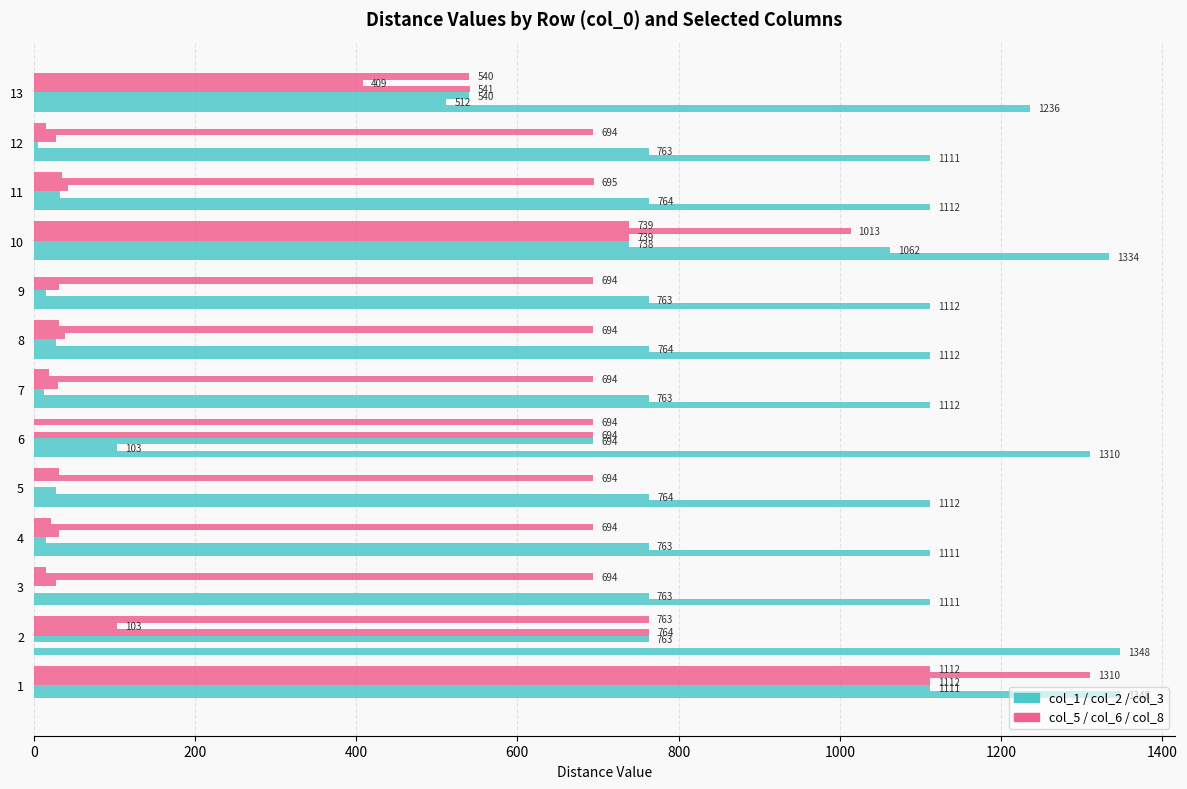

How many distinct data groups are displayed?

6